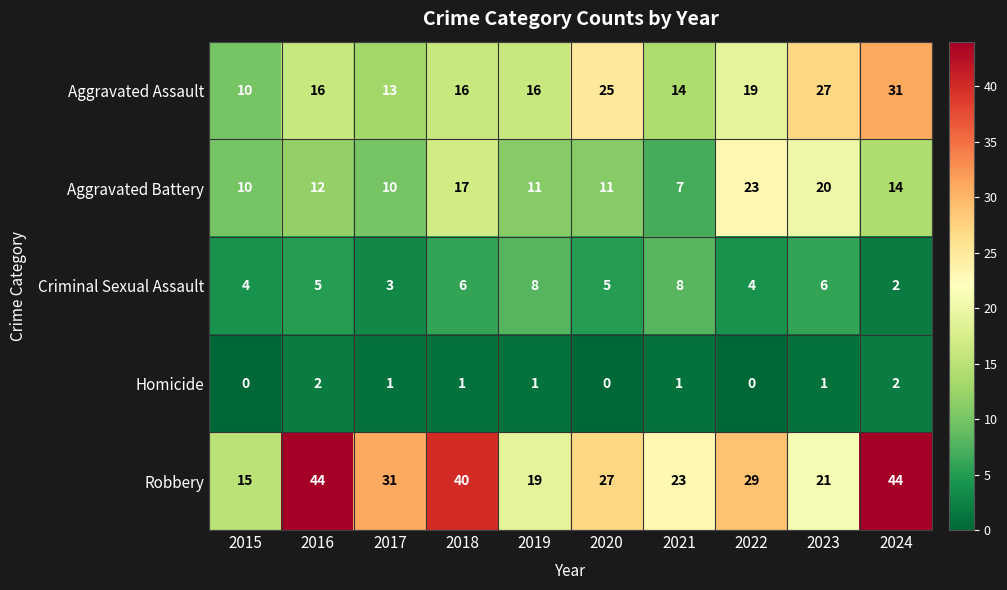

The value of Aggravated Battery at 2022 is 23. True or false?

True